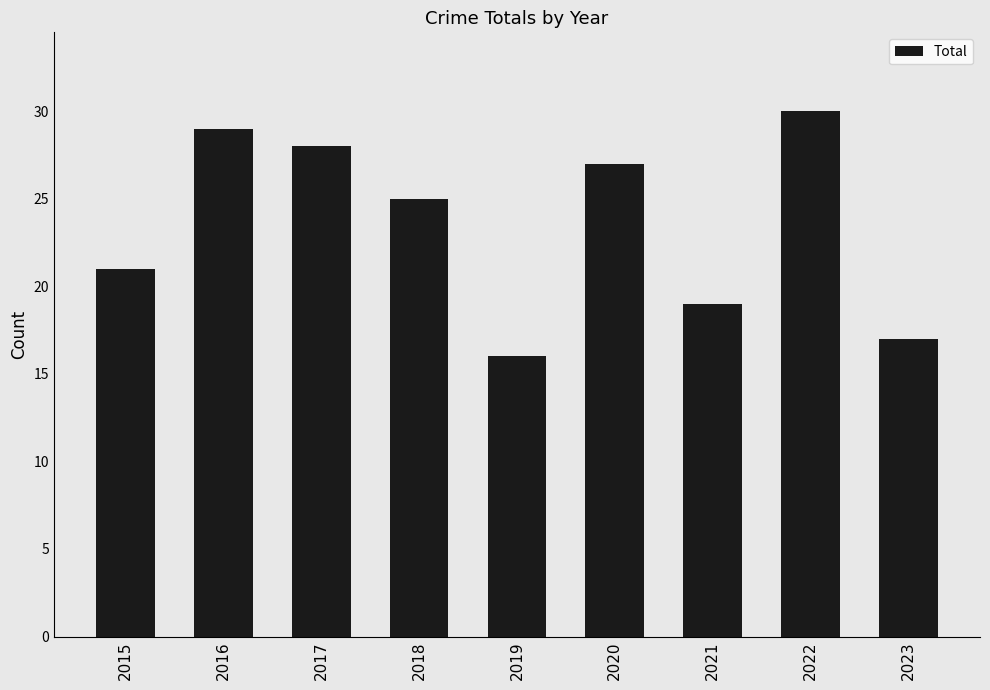

What is the smallest value displayed?

16